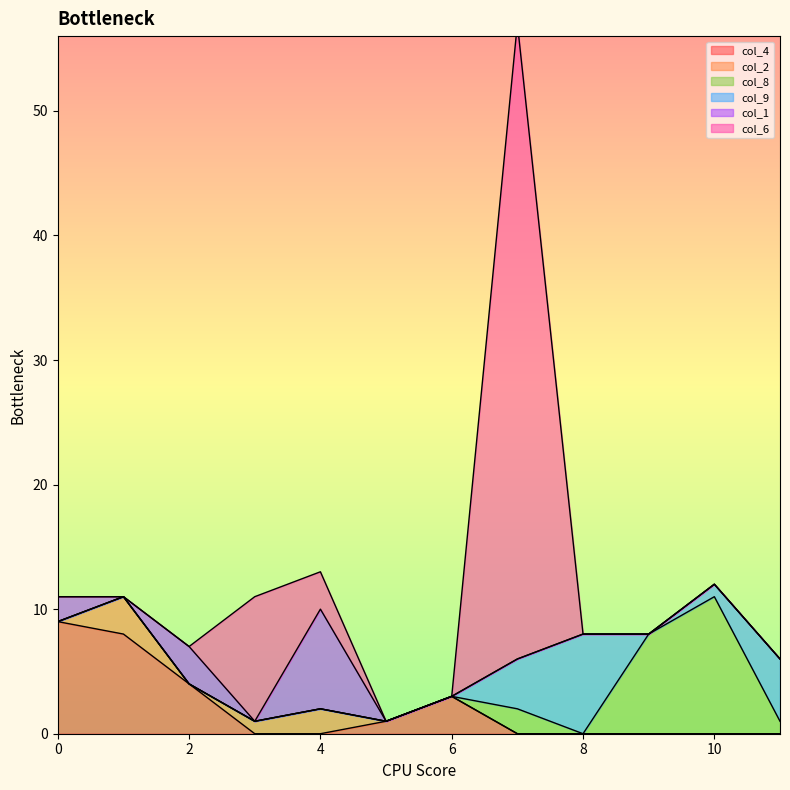

True or false: col_9 and col_1 intersect in this chart.

False